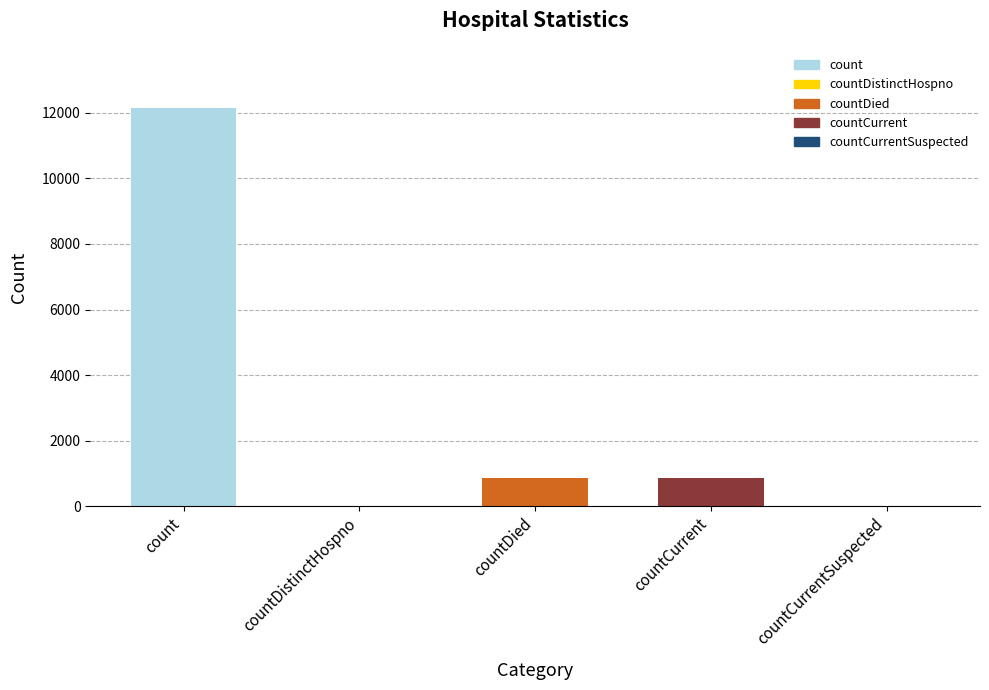

How many distinct data groups are displayed?

1